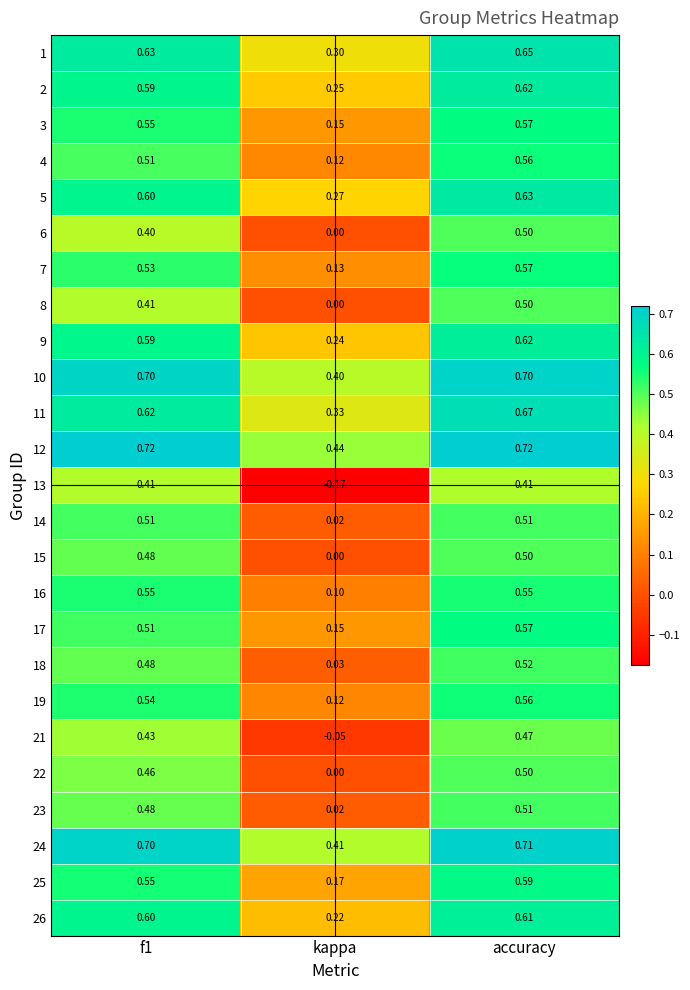

At which category does the chart reach its minimum across all series?

kappa